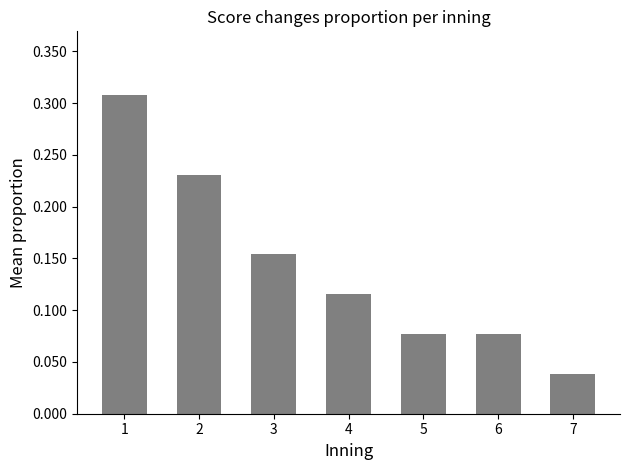

Which label corresponds to the largest value in the chart?

1